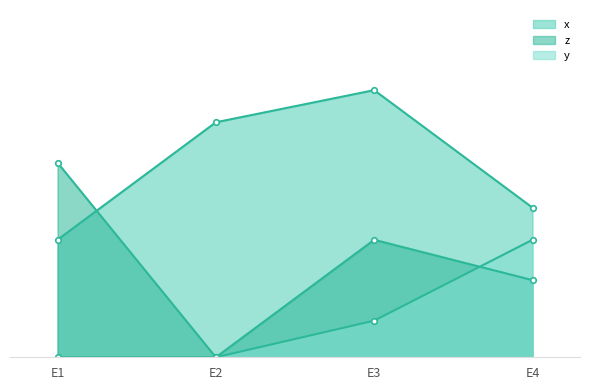

What is the total value across all series at E4?

0.7